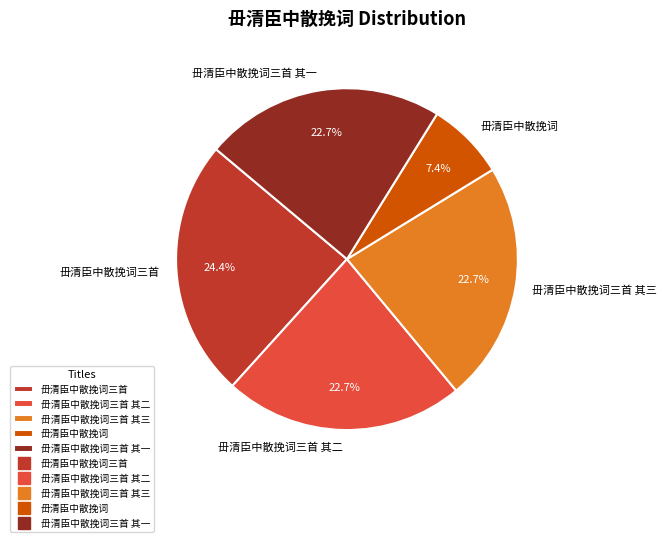

How many segments does this pie chart have?

5